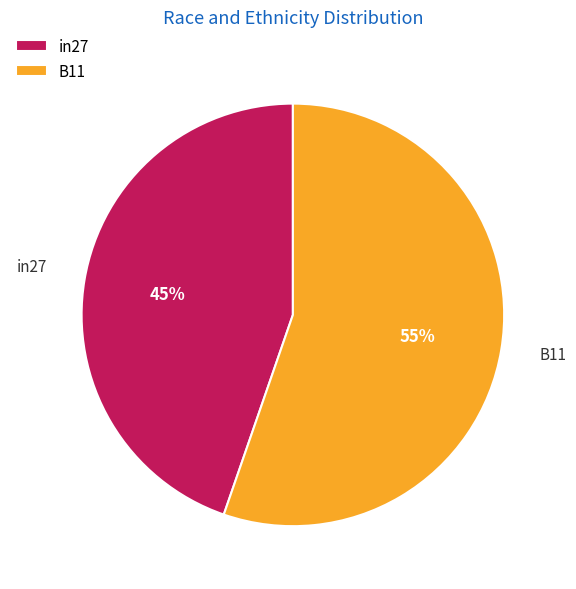

Is the sum of in27 and B11 greater than half?

Yes